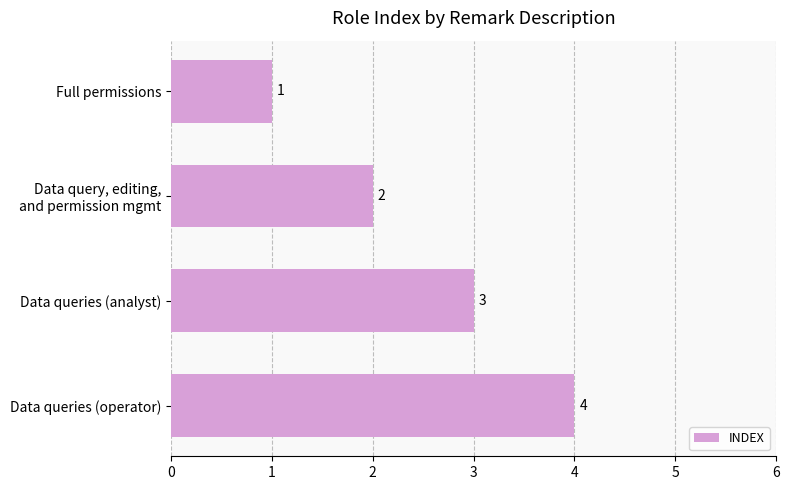

How many bars are there in total?

4